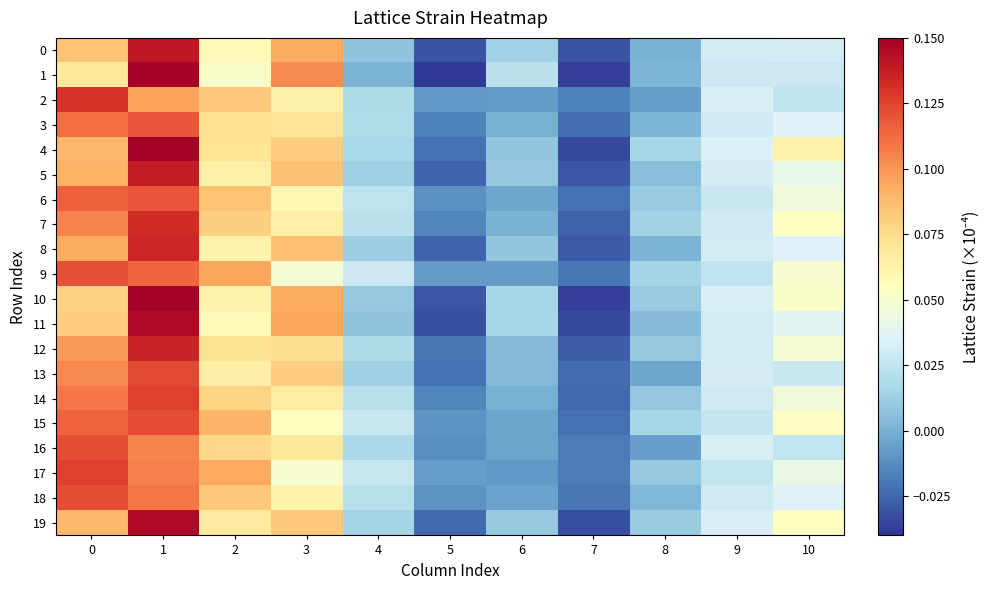

Which has a higher value, 6 or 2?

2